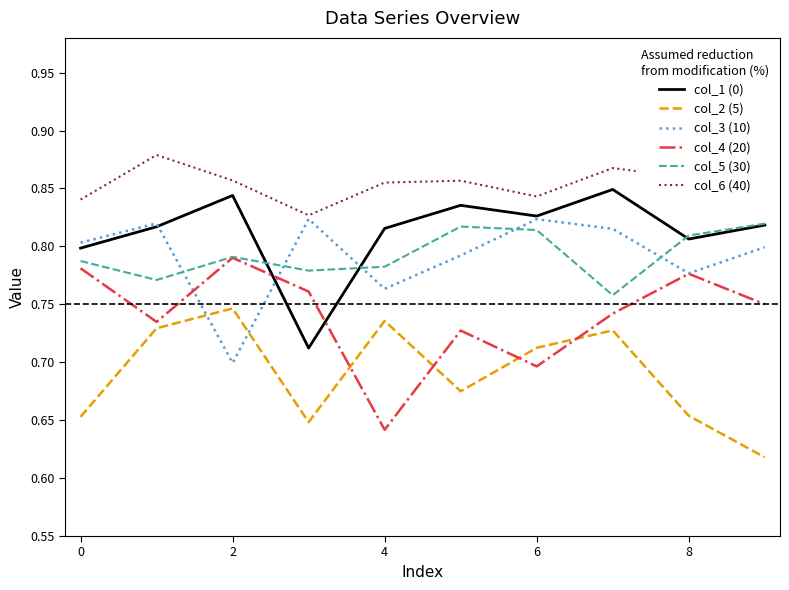

Which series has the largest total across all categories?

col_6 (40)